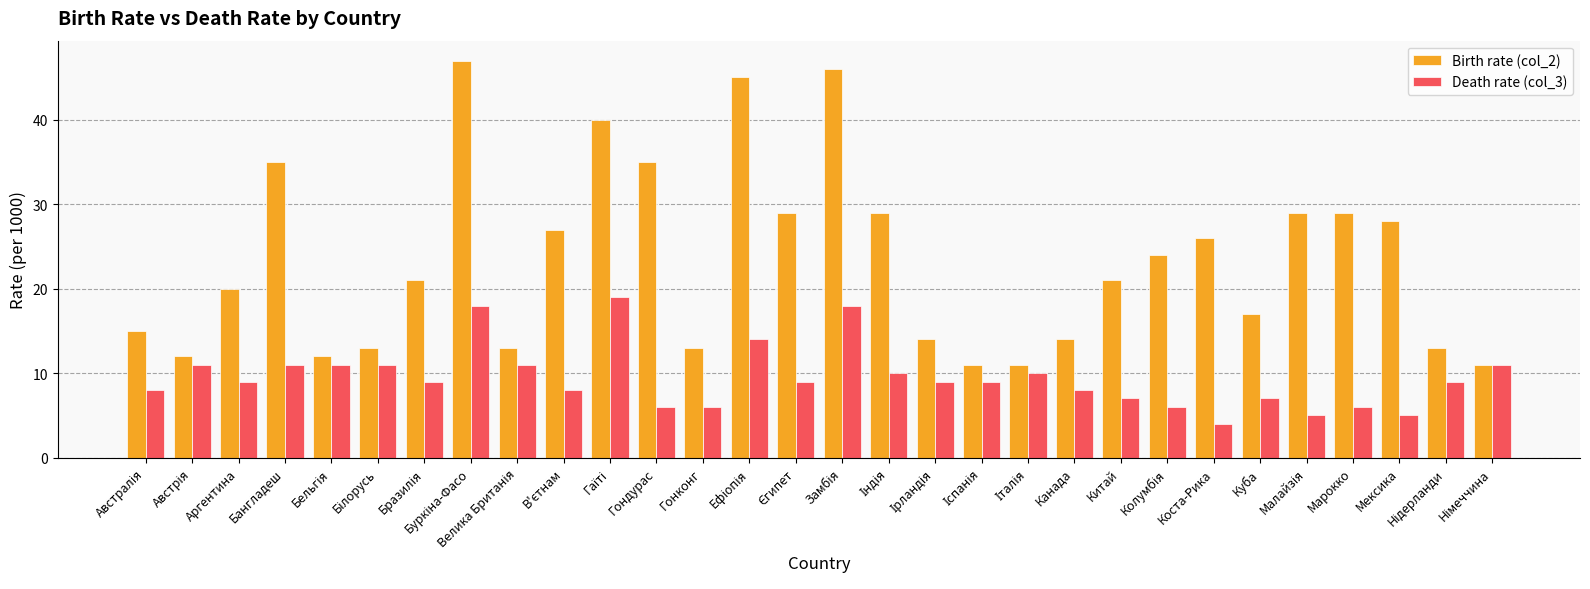

How many bars are there in each group?

2